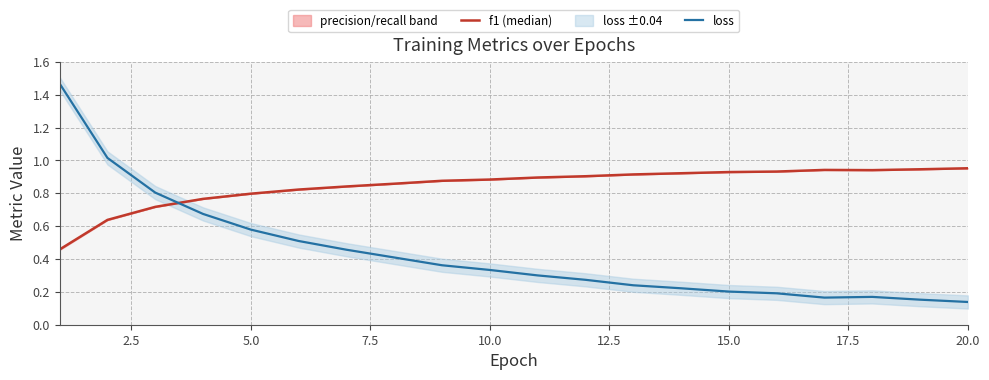

The value of loss at 15.0 is 0.2. True or false?

True